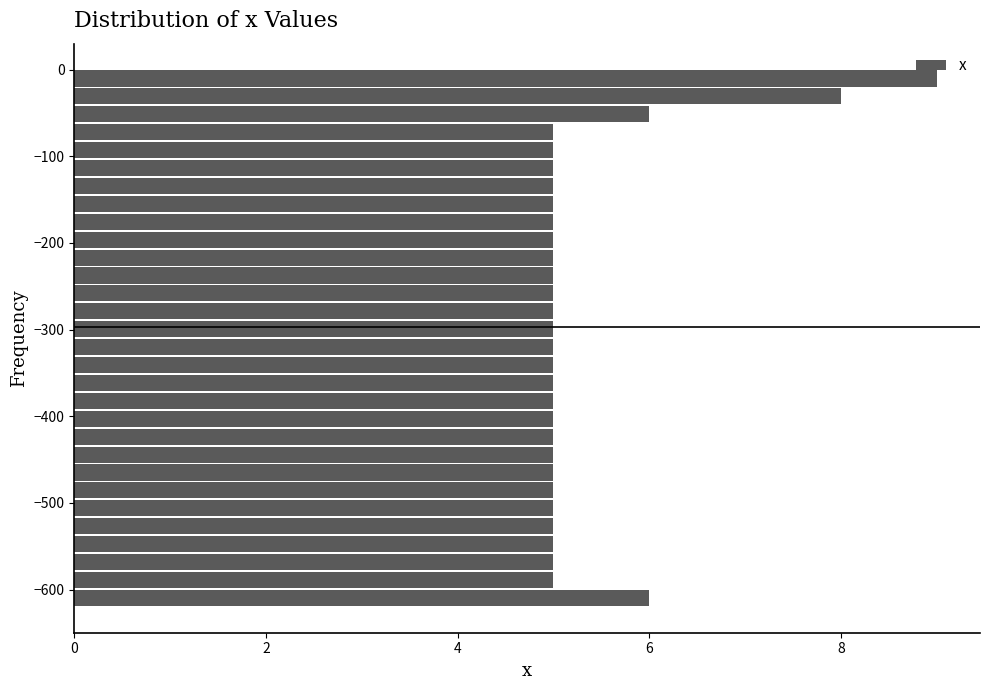

Around what value on the y-axis is the longest bar? Give the approximate position of its centre, as read against the axis.

-10